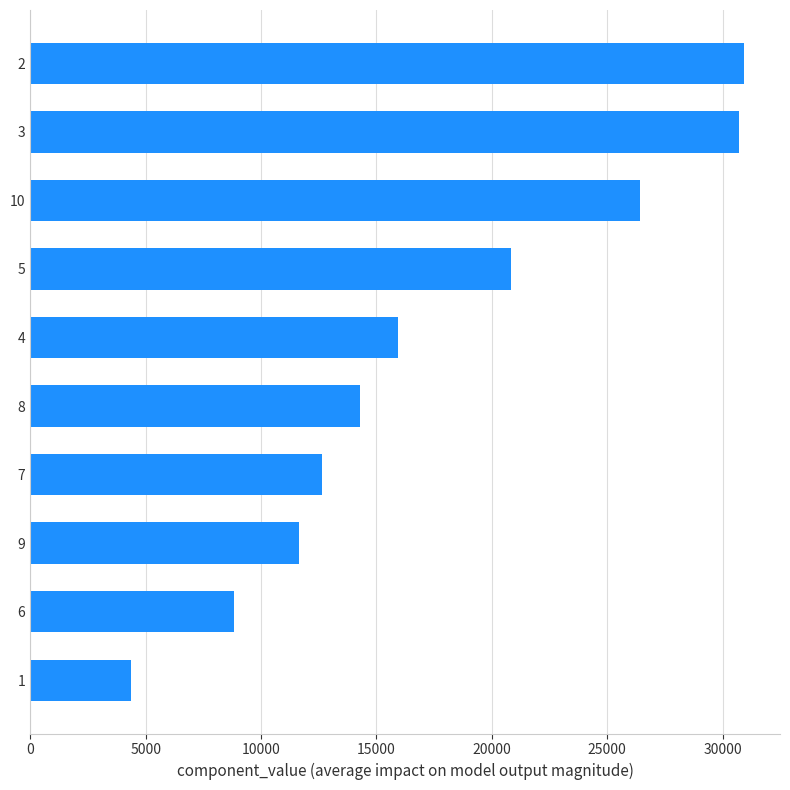

What value does the data have at 6?

8842.5